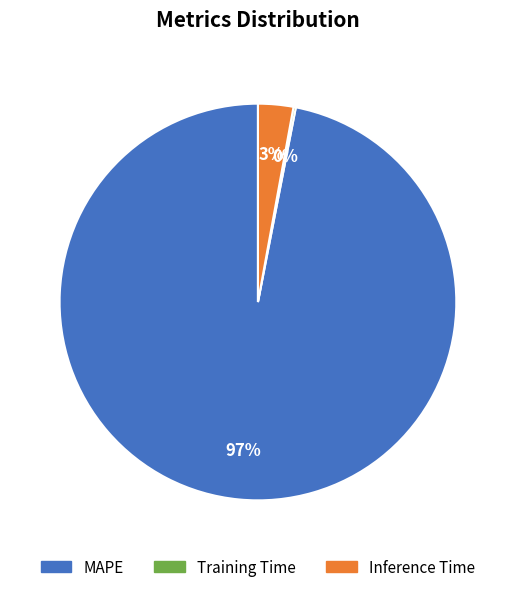

To the nearest percent, what is the average slice percentage?

33%